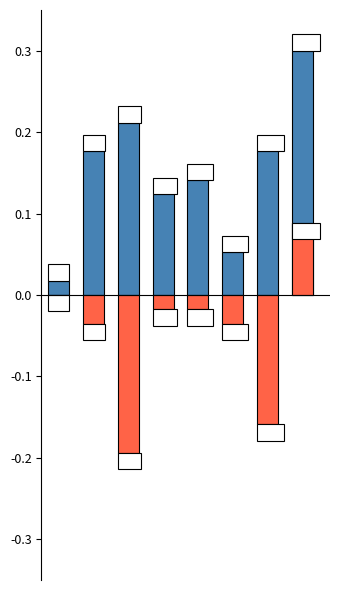

The Total Points series shows 0.0 at 0. True or false?

False